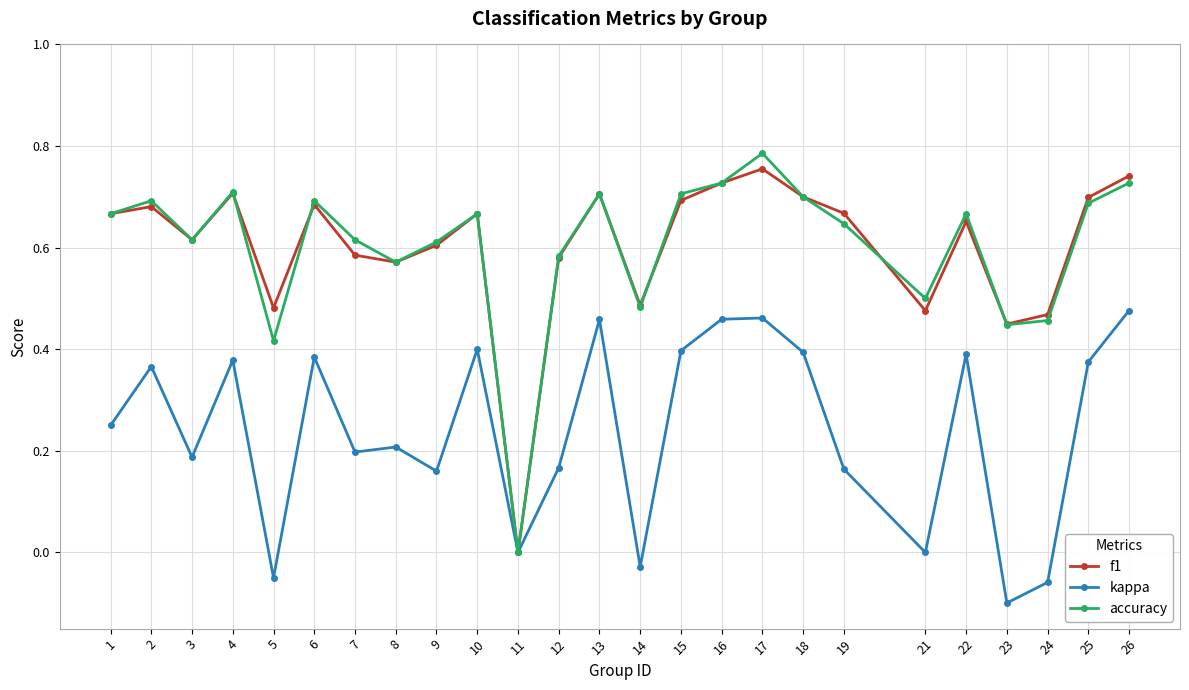

Is it true that kappa equals 0.5 at 13?

True